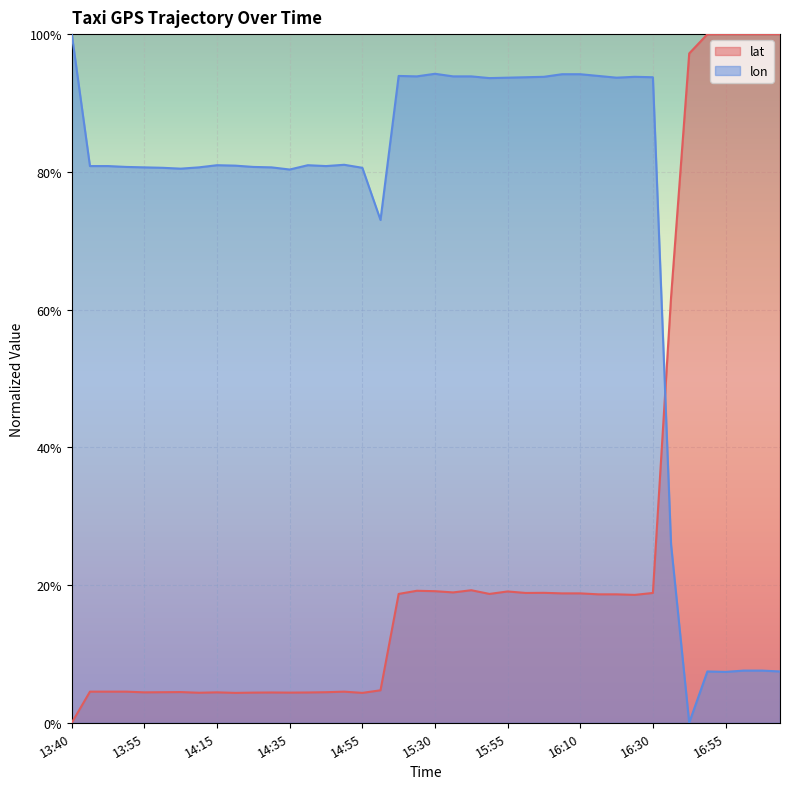

What is the label of the 23rd point from the left?

15:45